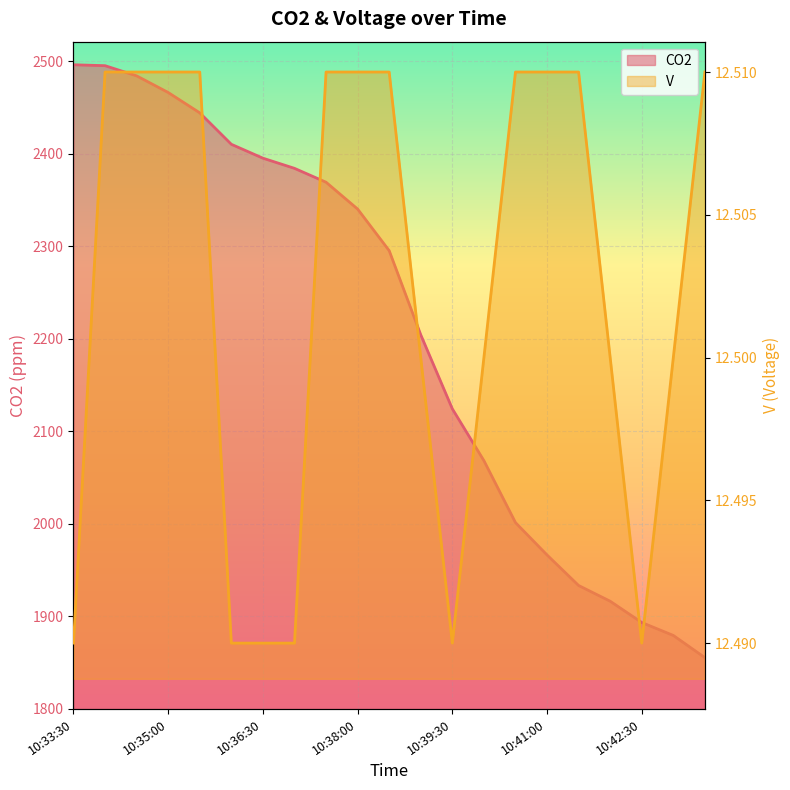

What is the label of the 14th point from the right?

10:37:00